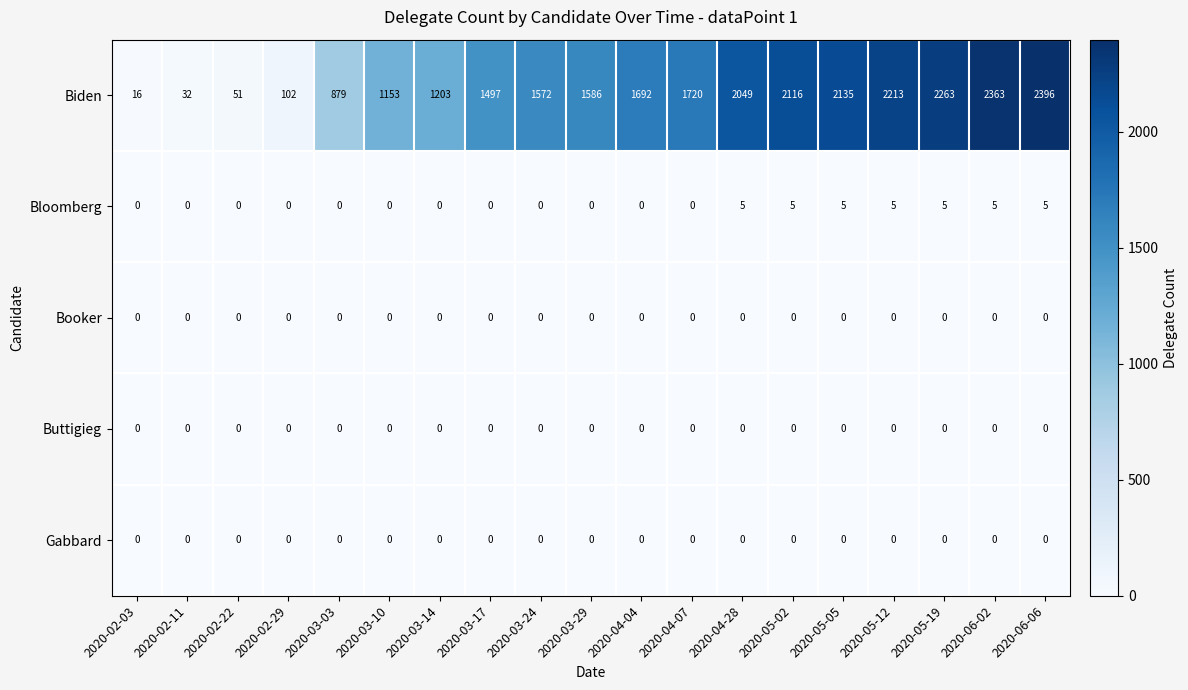

At how many categories does at least one series exceed 503?

15